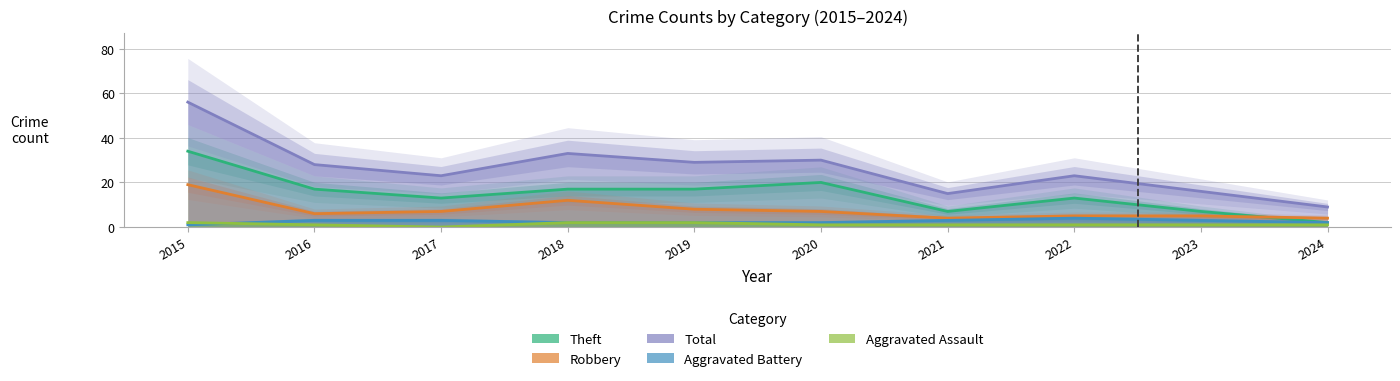

What is the difference between the second highest and minimum values in the Aggravated Assault series?

2